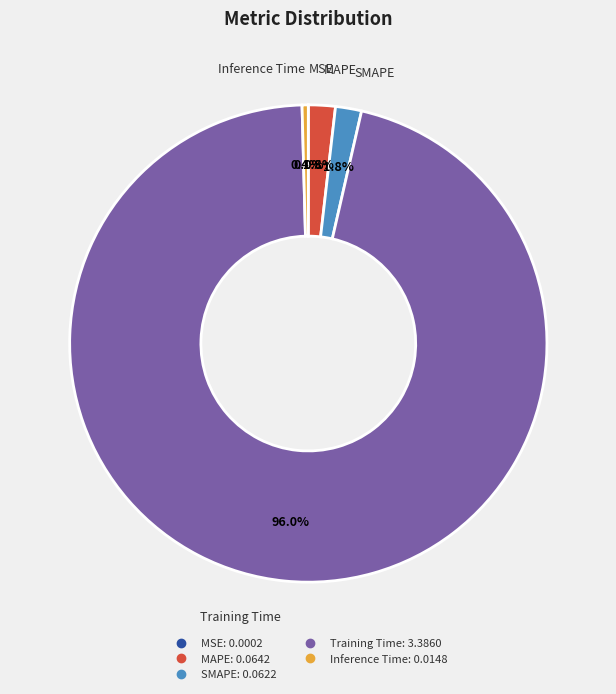

To the nearest percent, what is the difference between the SMAPE and Training Time slice percentages?

94%